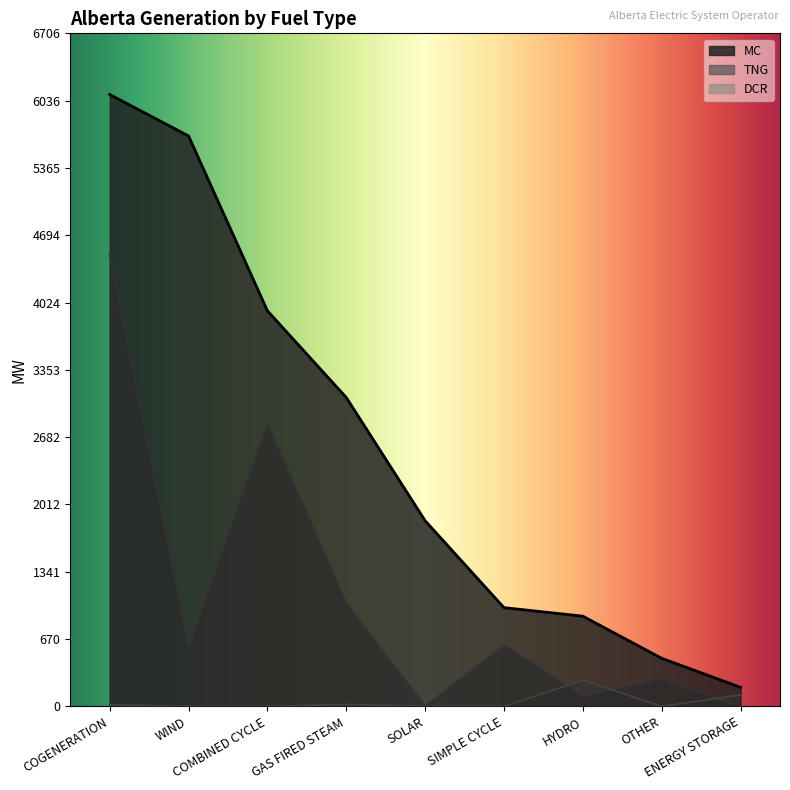

Reading right to left, extract all data points from this chart.

MC: 190	479	899	984	1850	3078	3942	5684	6097
TNG: 0	279	104	607	0	1025	2818	596	4499
DCR: 115	0	262	0	0	20	0	0	16